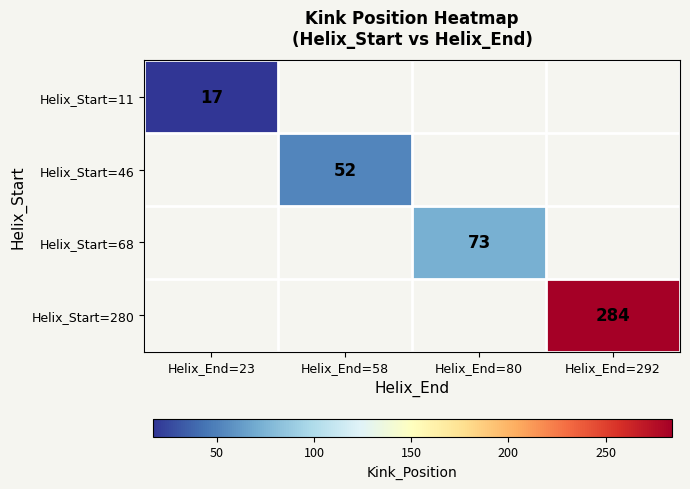

At how many categories does at least one series exceed 83?

1